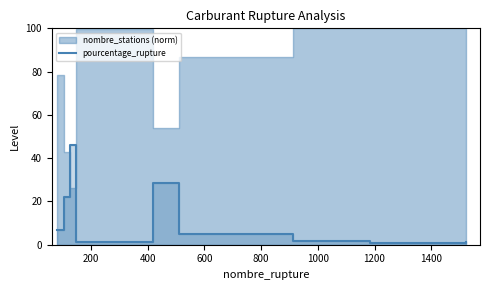

What is the value of the 3rd point from the left?

46.0